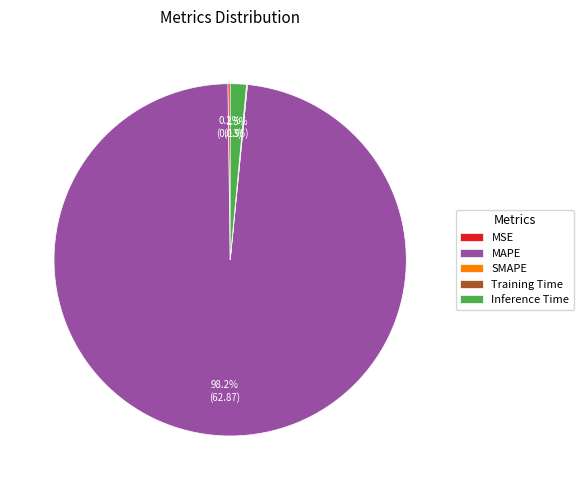

Does Inference Time represent more than half of the total?

No